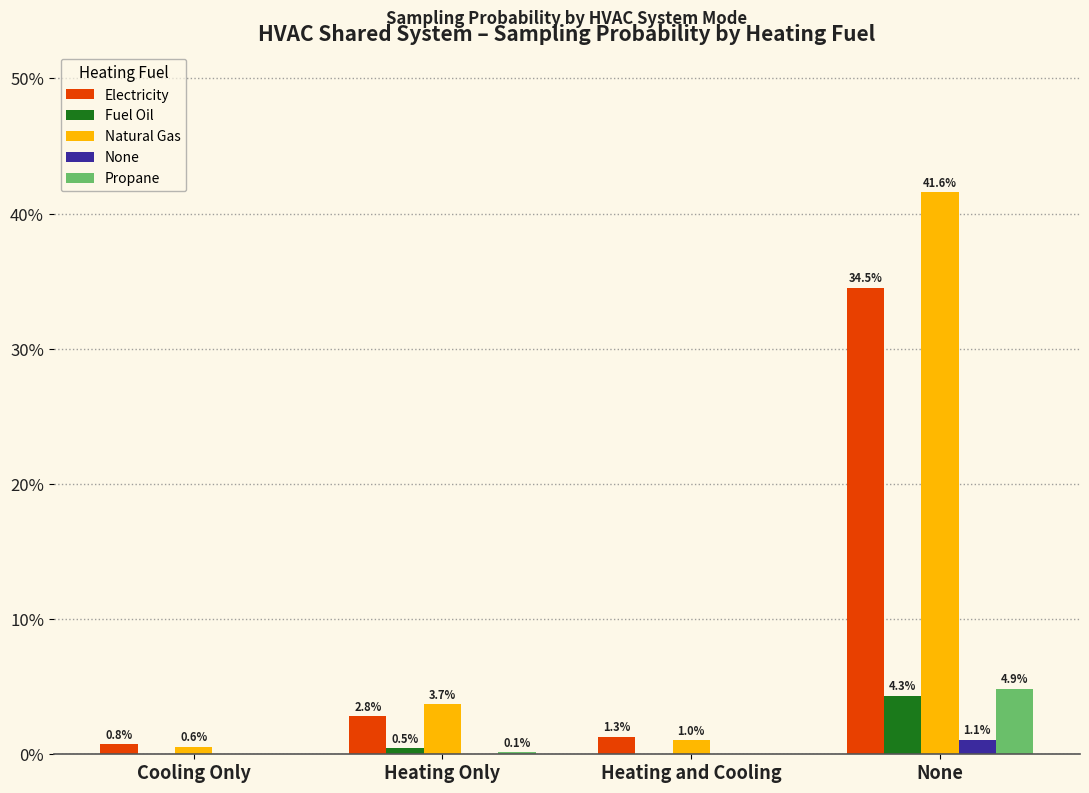

Which category has the highest value in the Fuel Oil series?

None